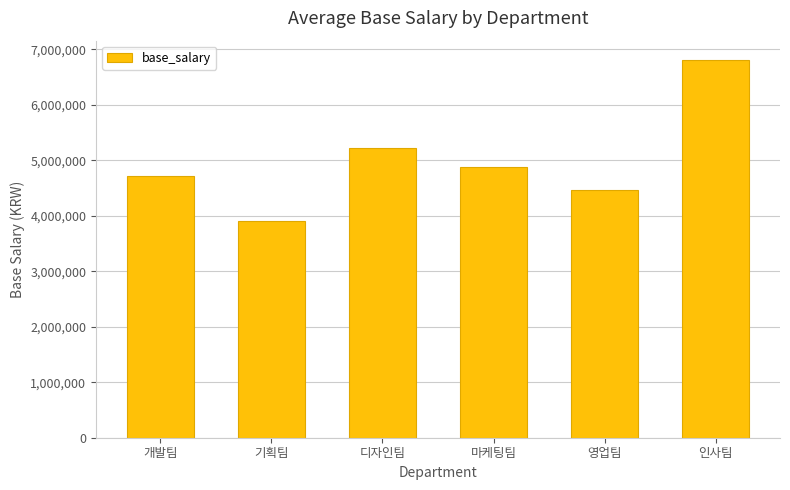

What is the smallest value displayed?

3898987